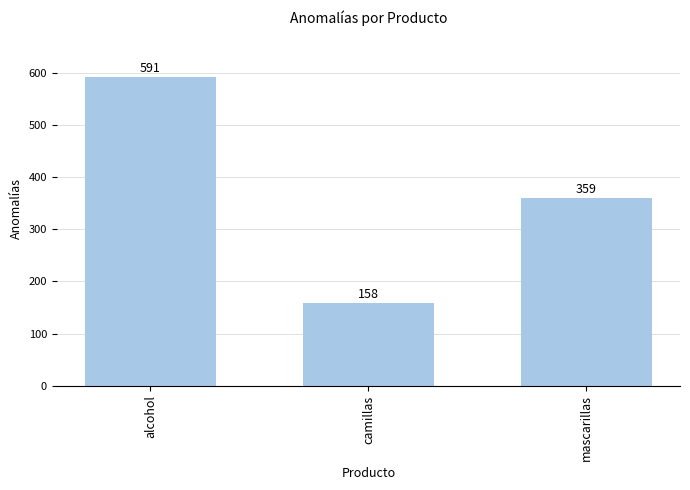

Which has a higher value, mascarillas or camillas?

mascarillas